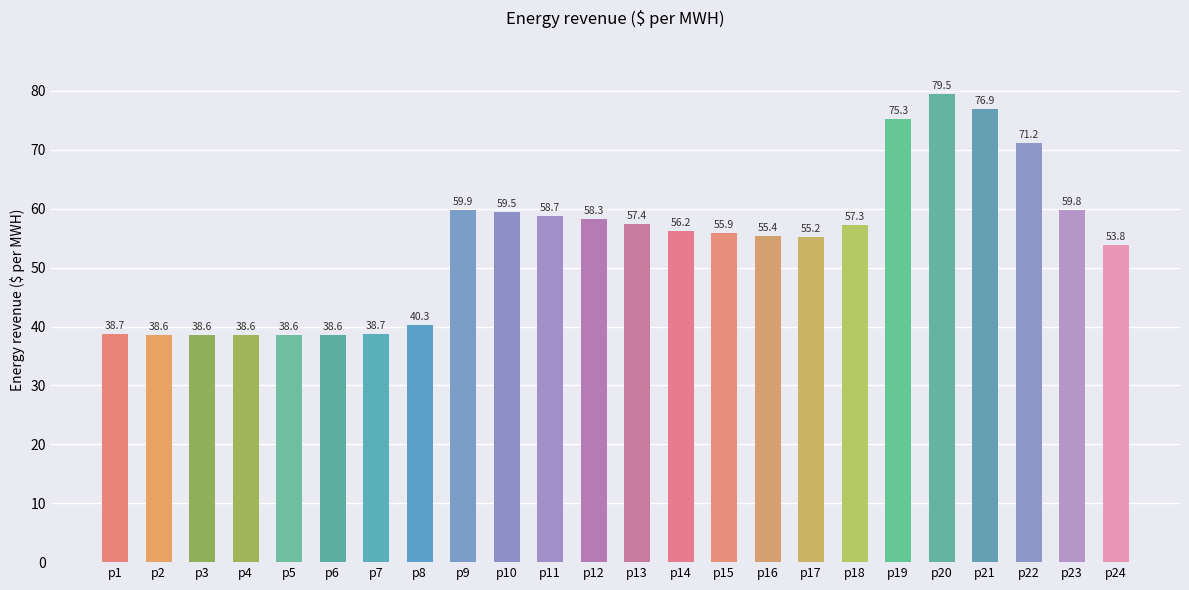

Where is the data nearest to the value 59?

p11